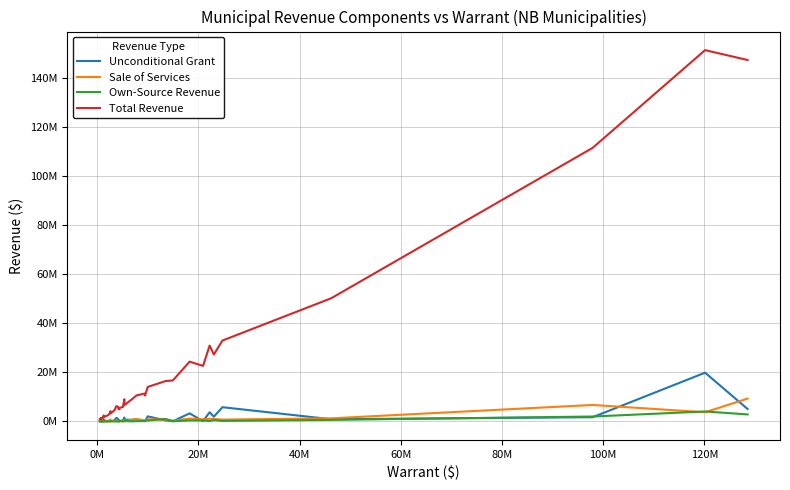

What are all the series names shown in the legend?

Unconditional Grant, Sale of Services, Own-Source Revenue, Total Revenue